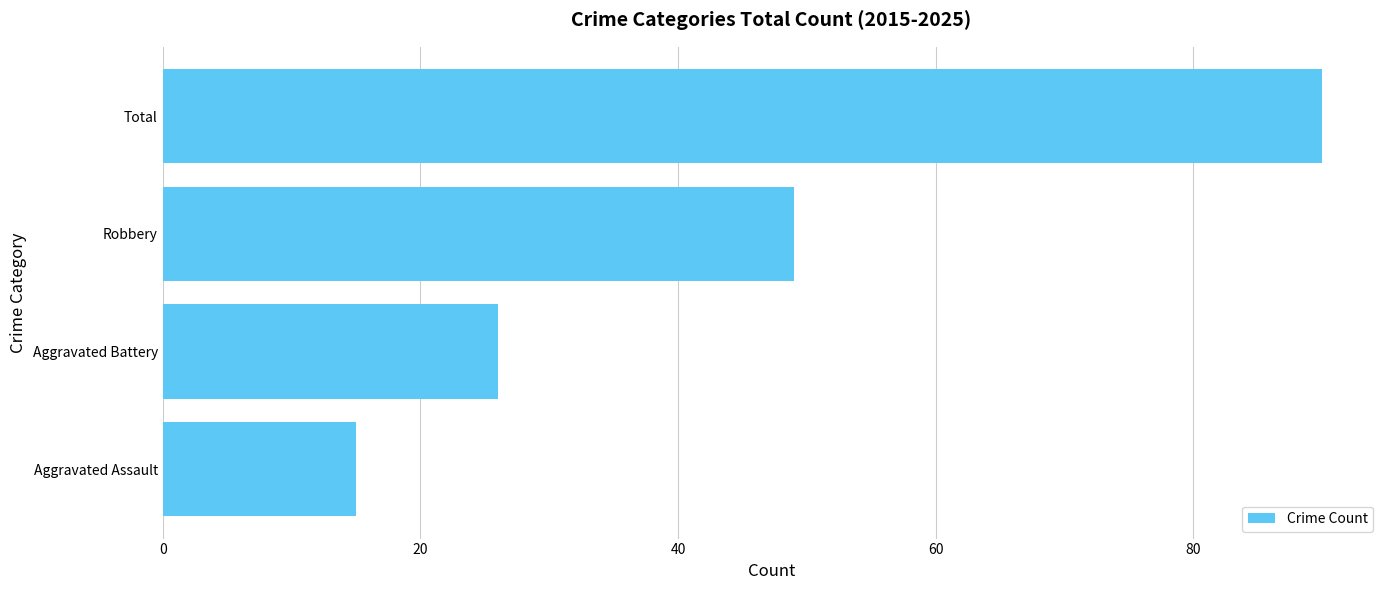

What is the difference between the maximum and minimum values?

75